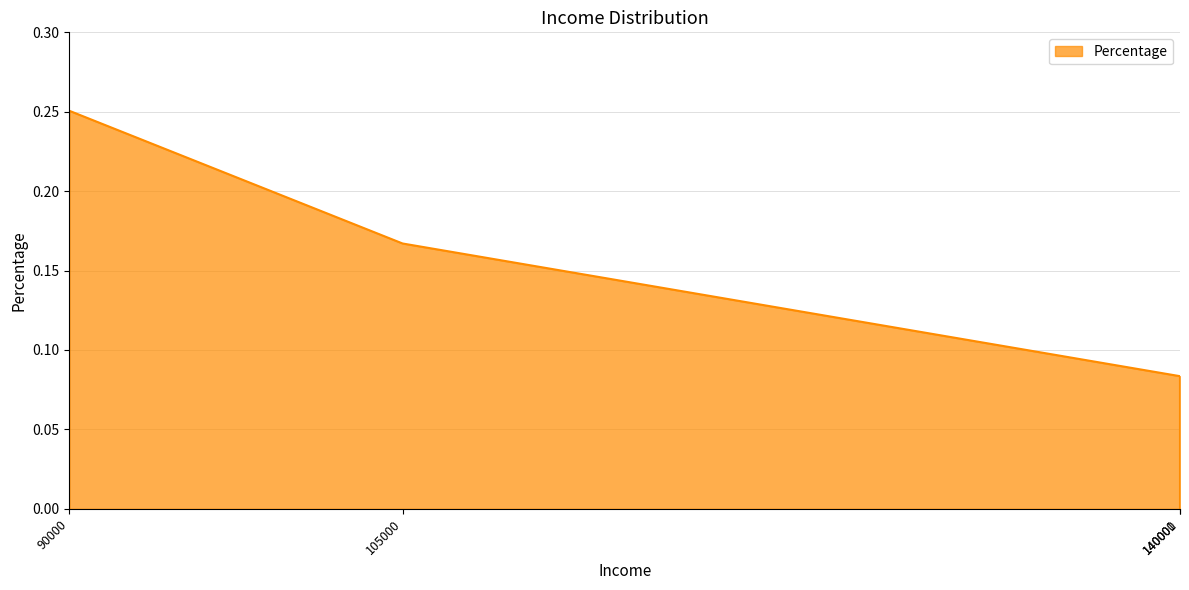

Count the number of categories in the chart.

4